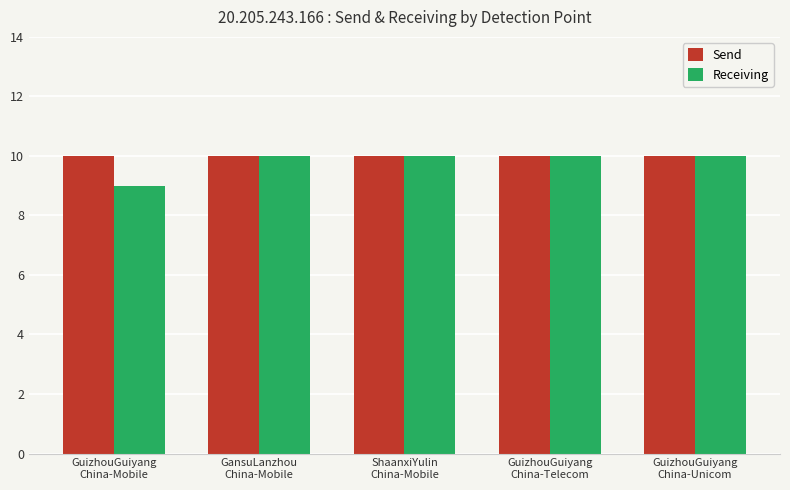

Reading left to right, what are all the values shown in this chart?

Send: GuizhouGuiyang
China-Mobile=10	GansuLanzhou
China-Mobile=10	ShaanxiYulin
China-Mobile=10	GuizhouGuiyang
China-Telecom=10	GuizhouGuiyang
China-Unicom=10
Receiving: GuizhouGuiyang
China-Mobile=9	GansuLanzhou
China-Mobile=10	ShaanxiYulin
China-Mobile=10	GuizhouGuiyang
China-Telecom=10	GuizhouGuiyang
China-Unicom=10